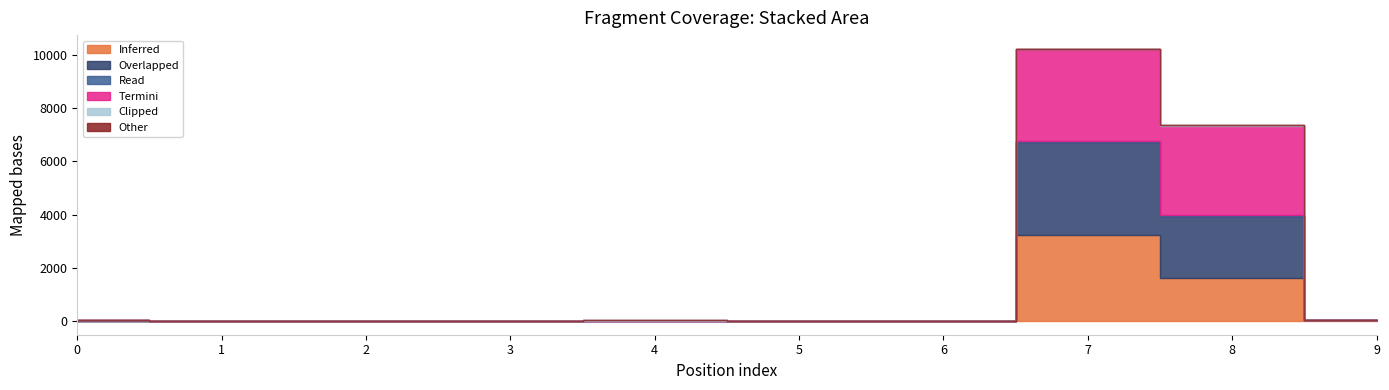

Reading left to right, extract all data points from this chart.

col_5: 7	6	10	8	13	11	1	3220	1619	26
col_4: 8	0	2	5	5	4	0	3526	2337	16
col_1: 13	9	3	2	0	0	8	28	48	0
col_3: 3	0	0	4	2	0	0	3440	3338	9
col_2: 16	6	6	0	4	0	2	12	12	0
col_13: 2	0	0	0	1	0	10	5	0	4